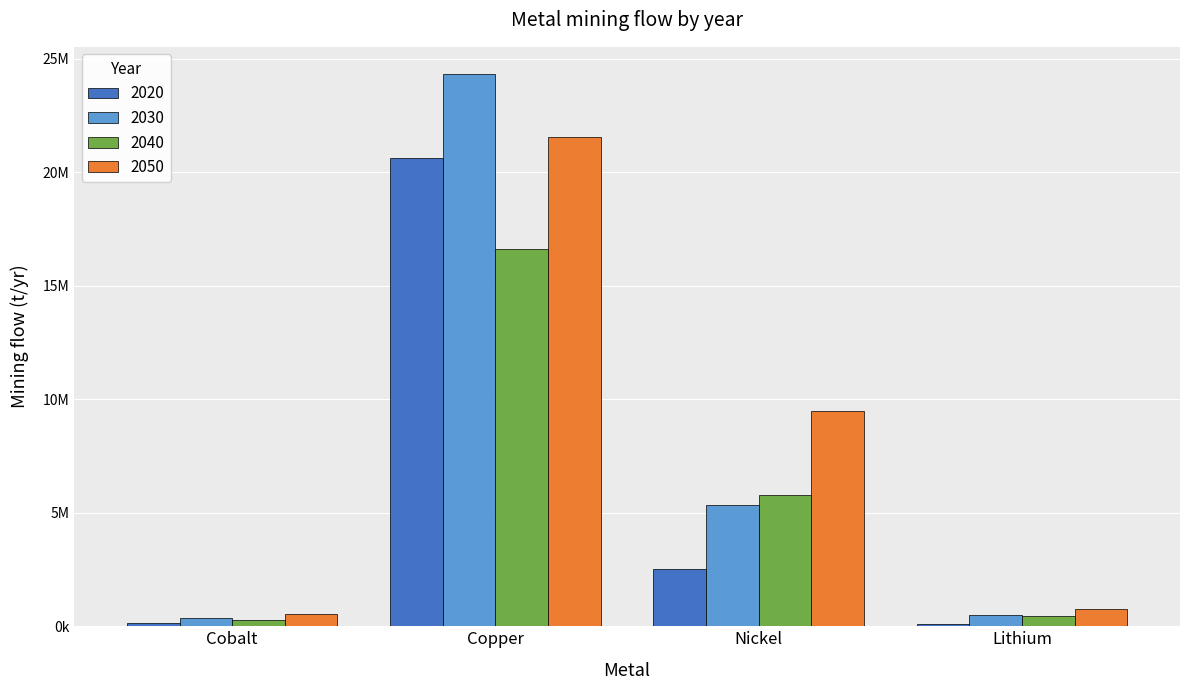

Is it true that 2030 equals 513289 at Lithium?

True